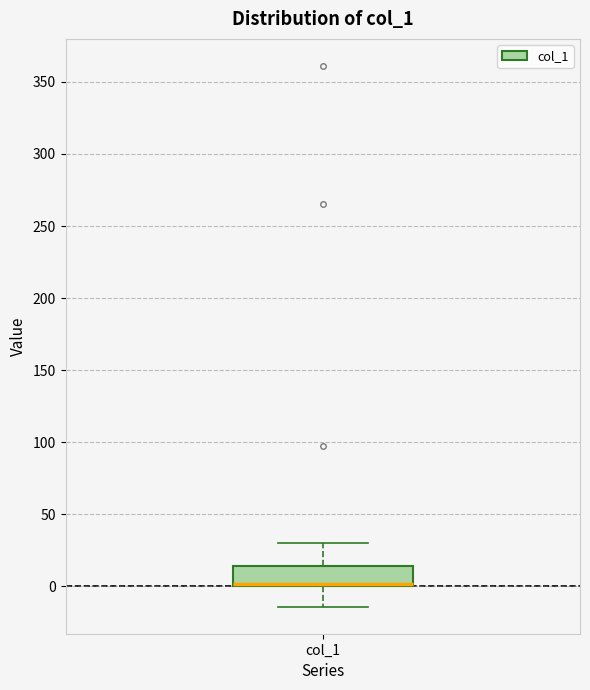

Where is the upper edge of the box for col_1 on the y-axis? The values are not printed on the chart, so give them approximately, as read against the axis.

15